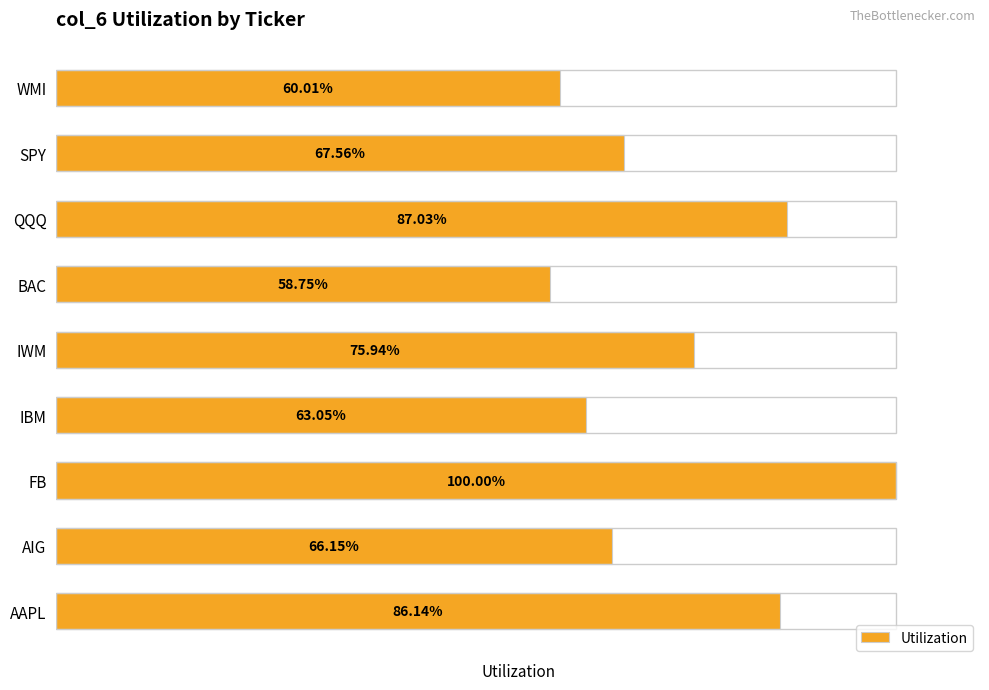

What is the smallest value displayed?

0.6